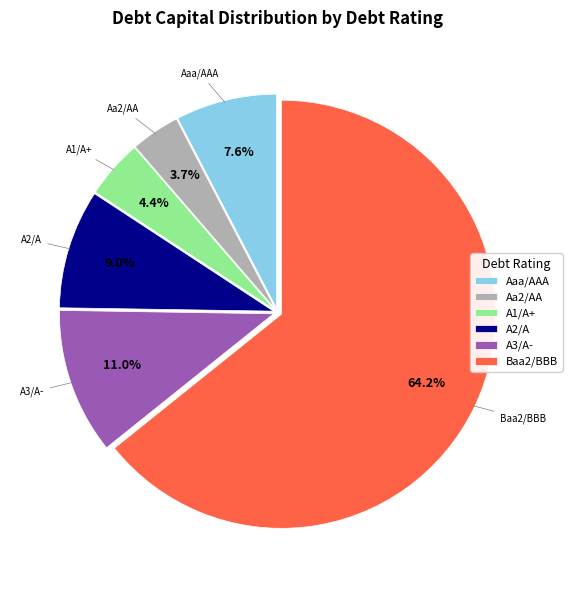

Which has a higher value, Baa2/BBB or A2/A?

Baa2/BBB